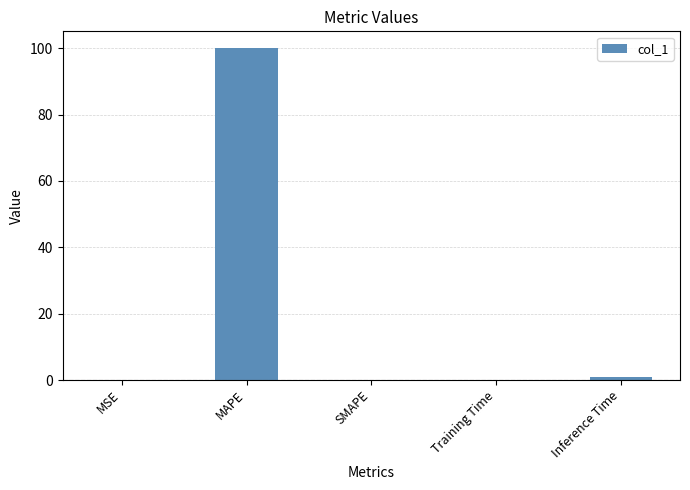

Is it true that the value at MAPE is 52.7?

False